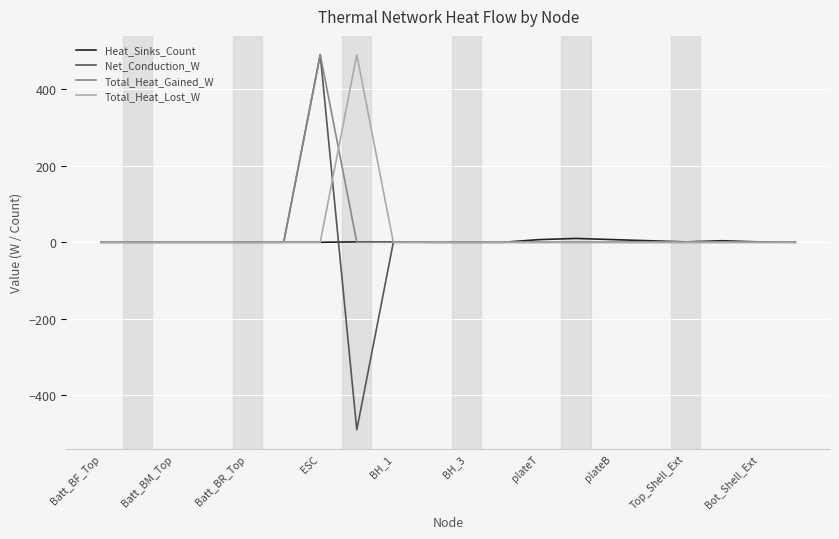

Which series has the widest spread of values?

Net_Conduction_W